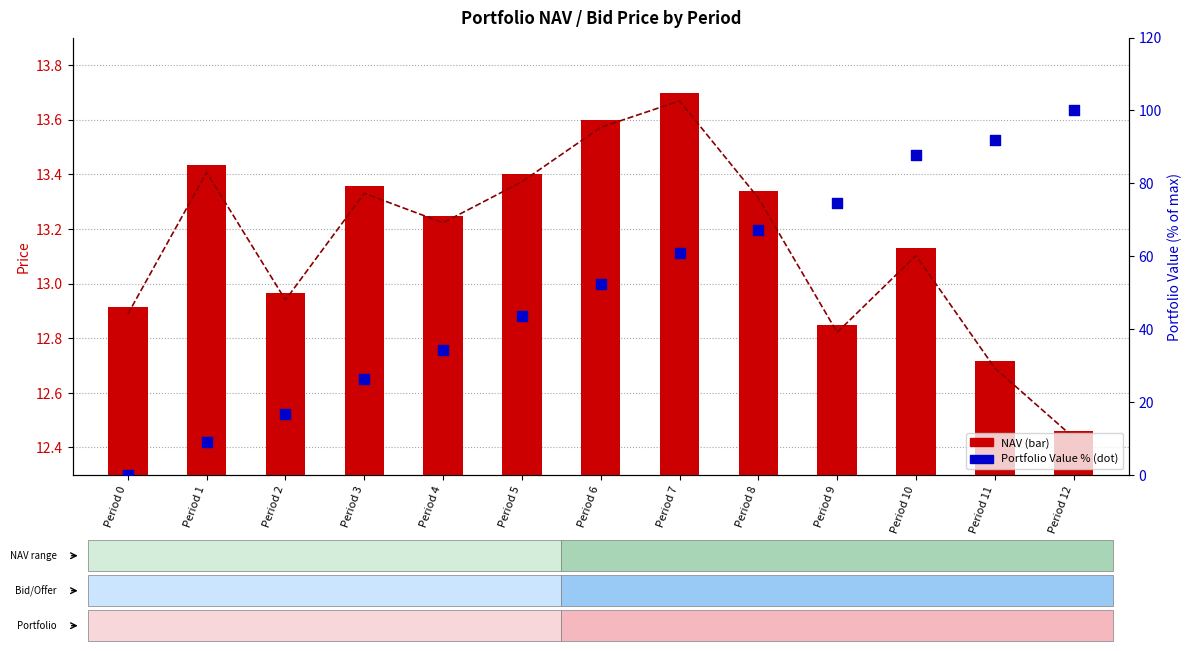

At which category is the sum across all series the highest?

Period 12